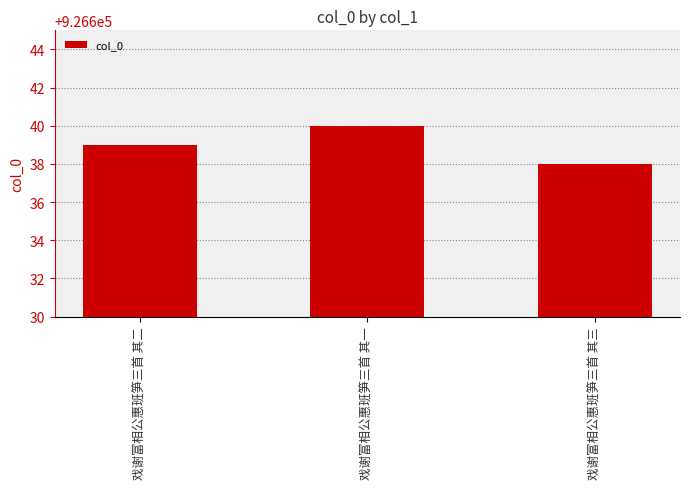

The value at 戏谢富相公惠班笋三首 其一 is 926640. True or false?

True